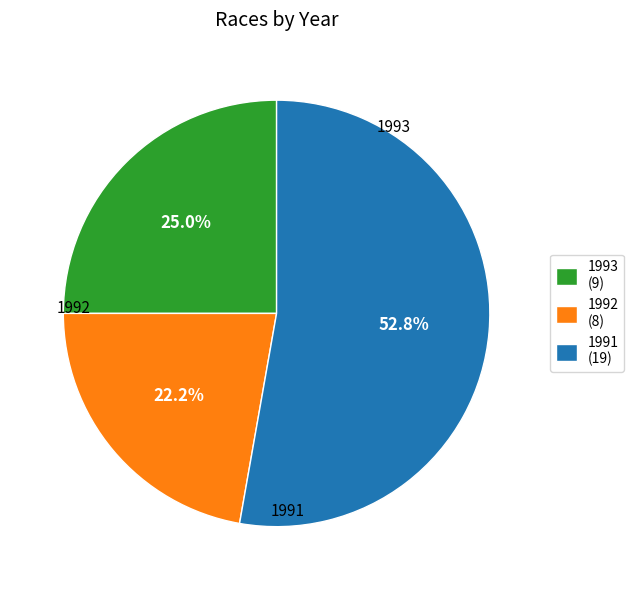

Is the sum of 1991 and 1992 greater than half?

Yes